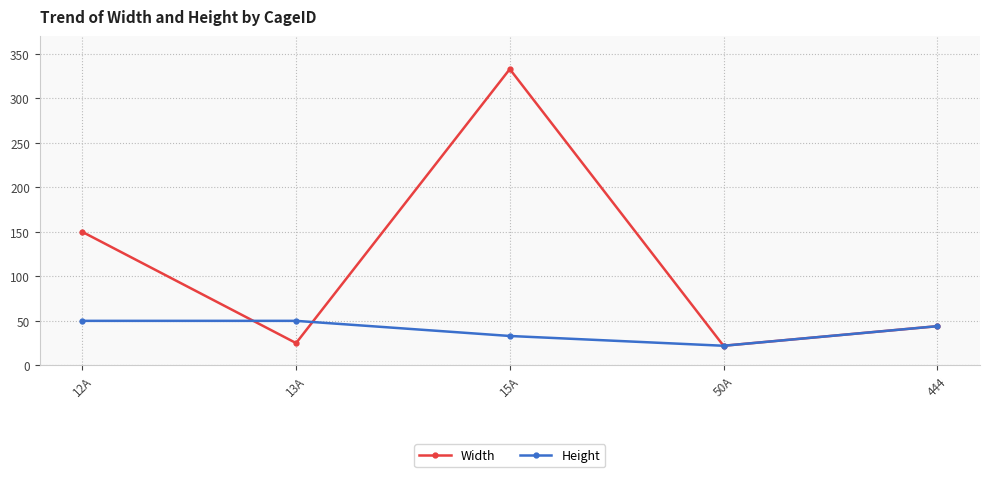

What are all the series names shown in the legend?

Width, Height